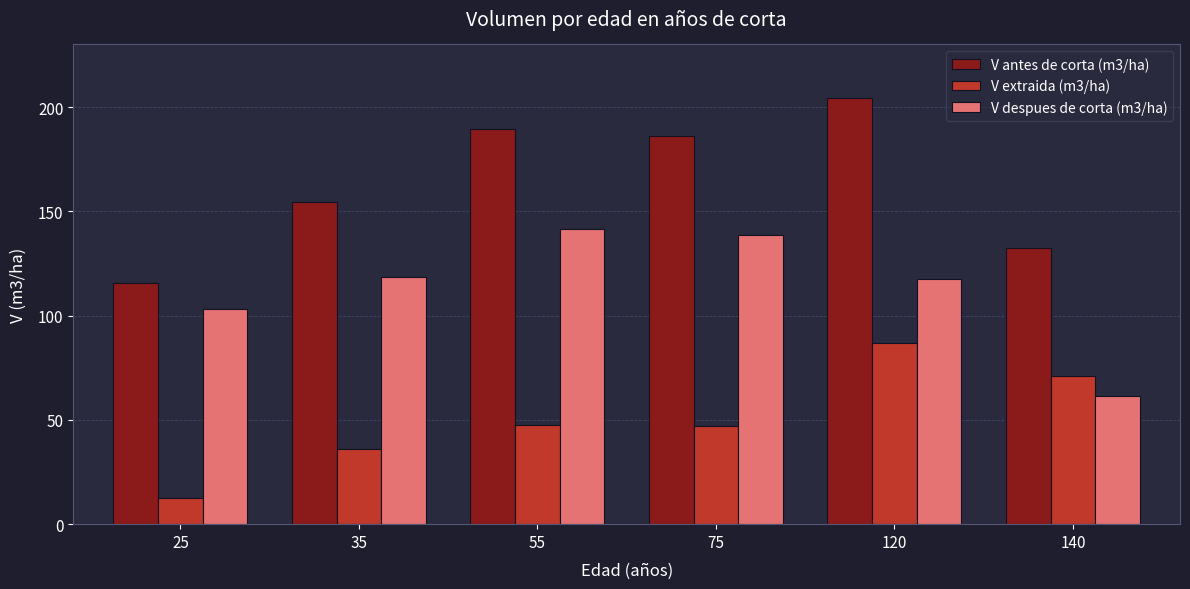

What is the lowest value of the V extraida (m3/ha) series?

12.4